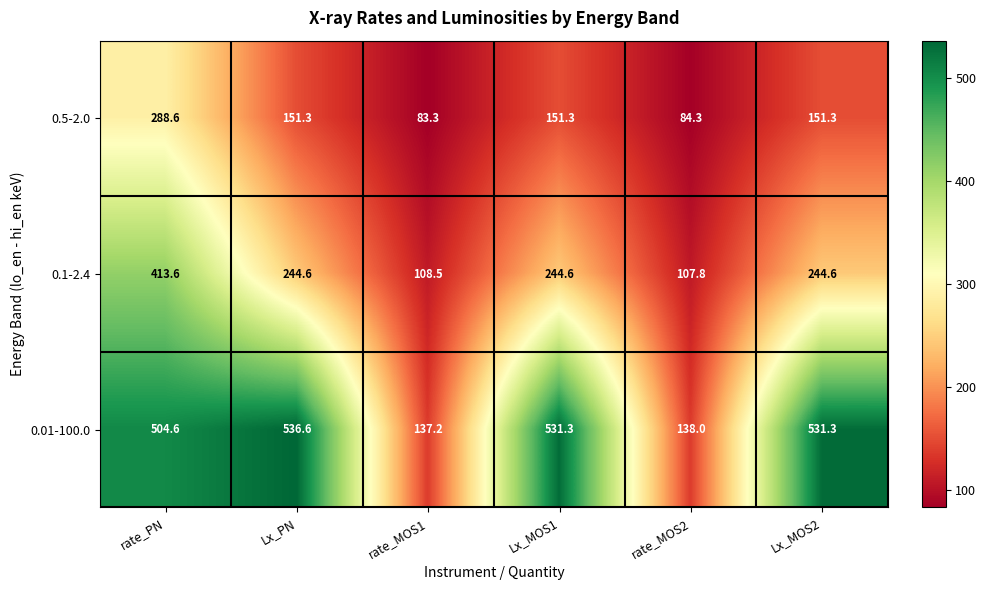

What is the total value across all series at rate_MOS1?

329.0